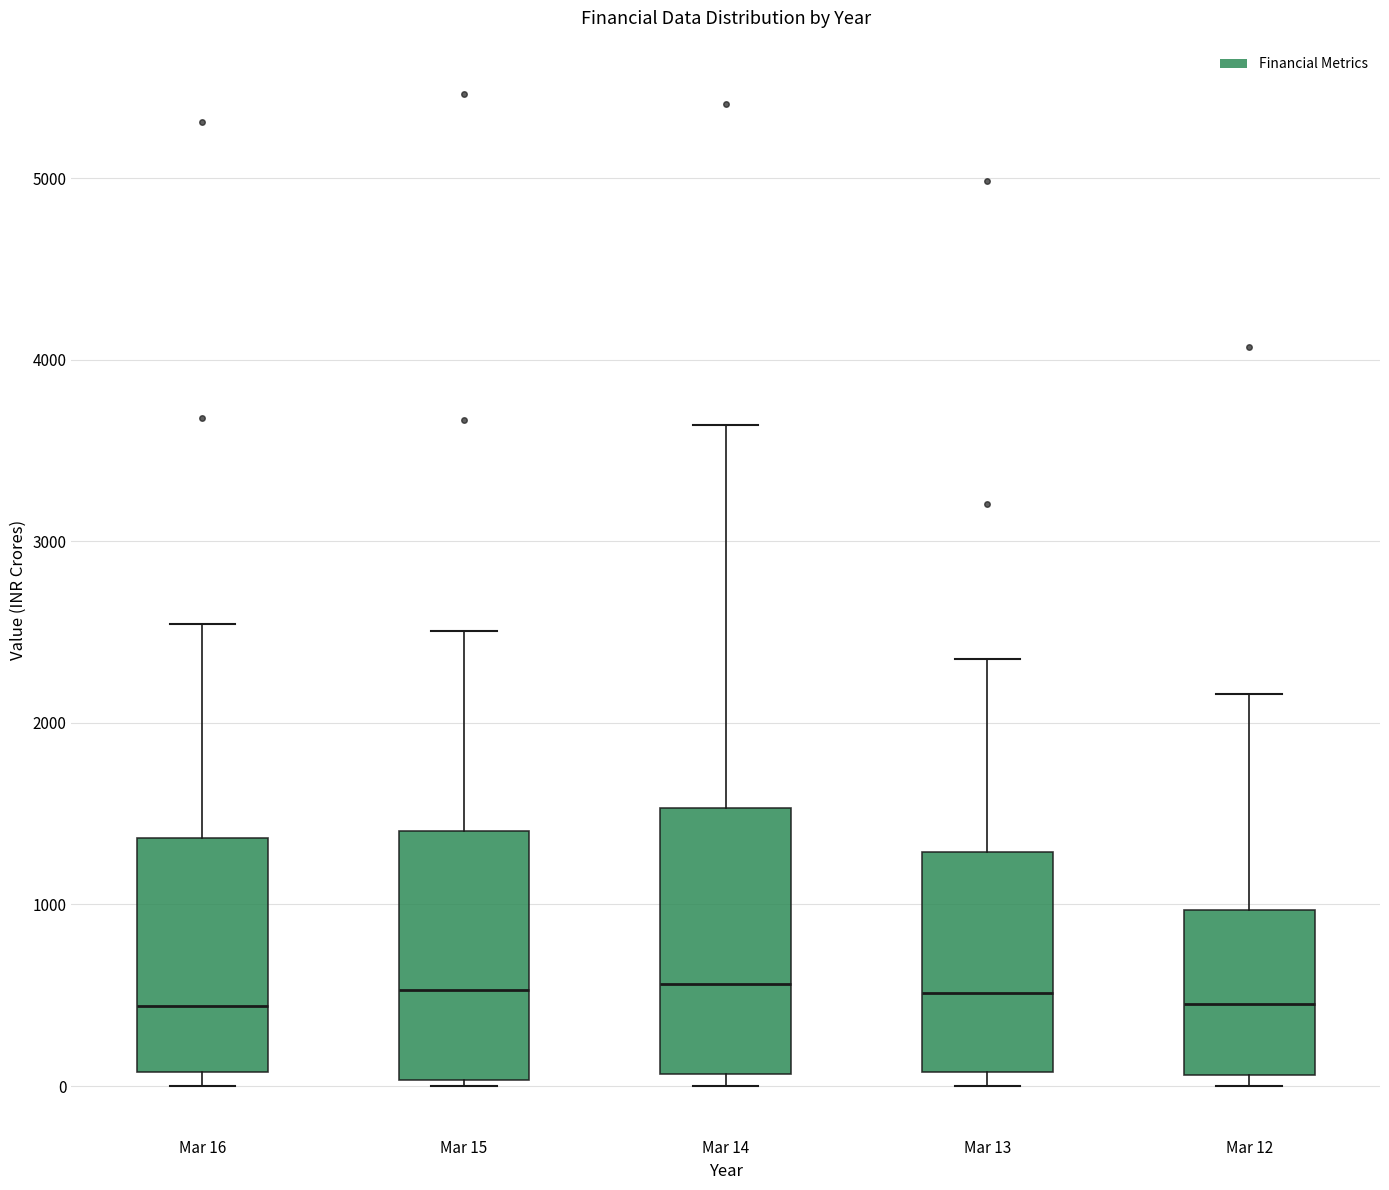

Reading left to right, read every box against the y-axis: the position of its median line, the range the box covers, and the ends of its whiskers. The values are not printed on the chart, so give them approximately, as read against the axis.

Mar 16: median 400, box 100 to 1400, whiskers 0 to 2500
Mar 15: median 500, box 0 to 1400, whiskers 0 (just below the box's lower edge) to 2500
Mar 14: median 600, box 100 to 1500, whiskers 0 to 3600
Mar 13: median 500, box 100 to 1300, whiskers 0 to 2400
Mar 12: median 500, box 100 to 1000, whiskers 0 to 2200